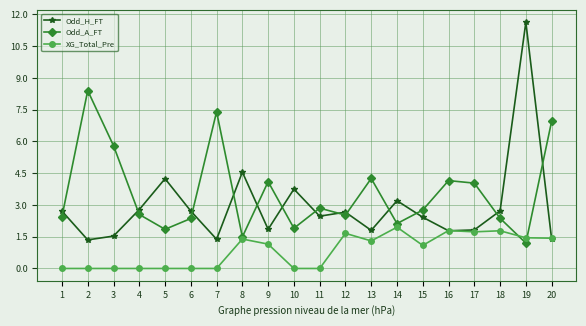

List the series in order of their peak value, highest first.

Odd_H_FT, Odd_A_FT, XG_Total_Pre